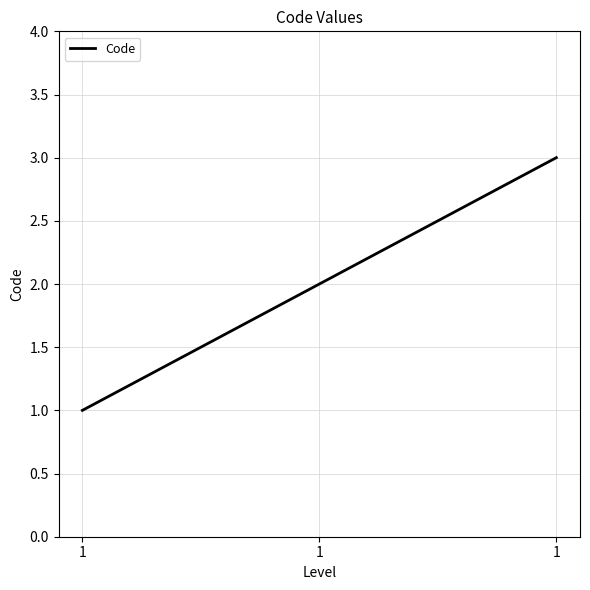

Reading left to right, list all the values displayed in this chart.

1	2	3